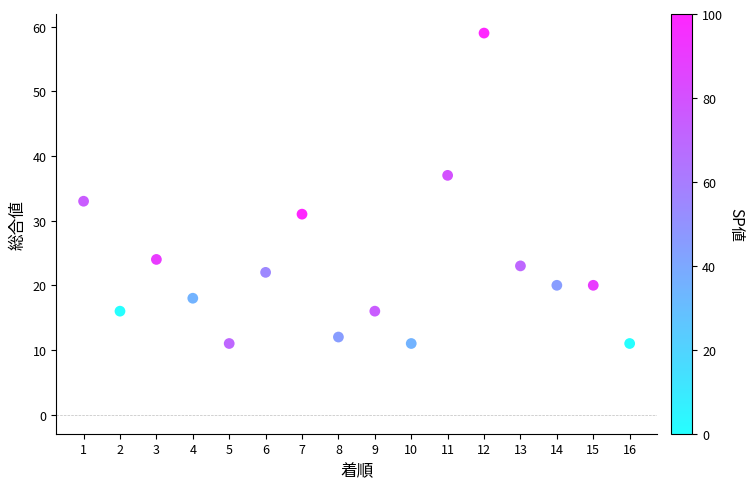

What is the range of Y values (max minus min)?

48